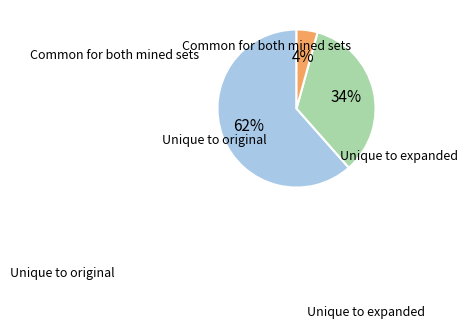

Is there a majority slice in this chart?

Yes